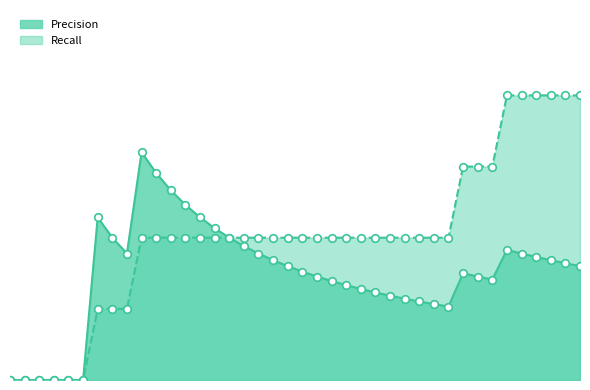

Which series has the largest Y range (max minus min)?

Recall